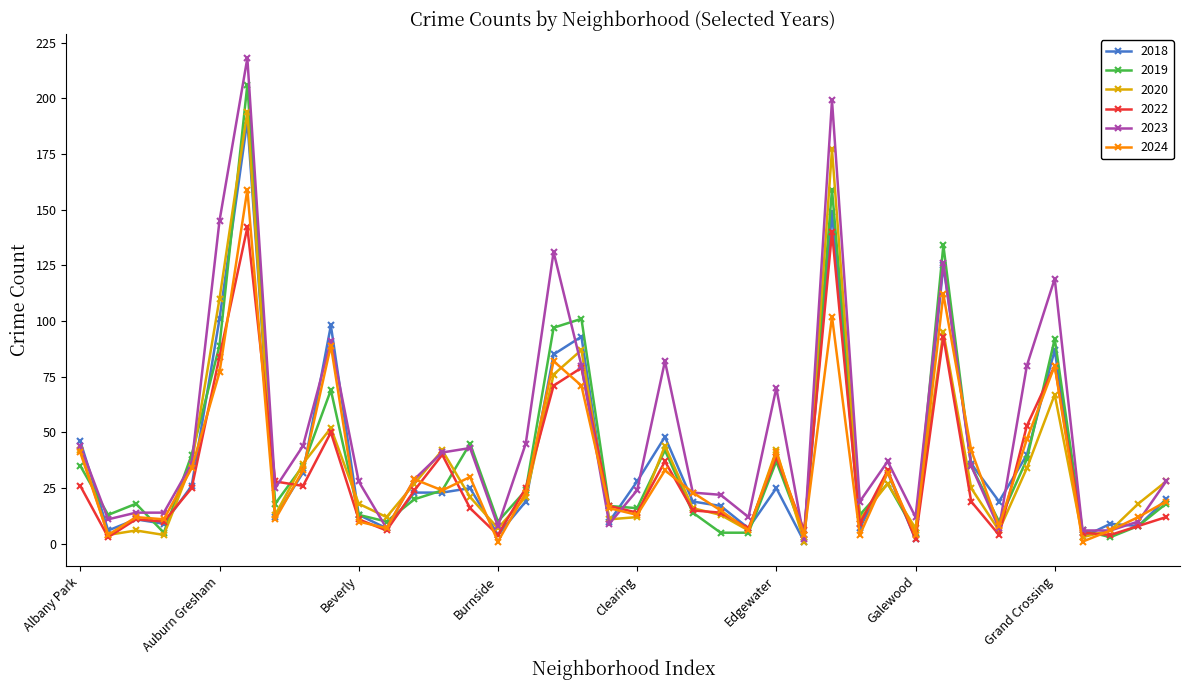

Which series has the largest range (max minus min)?

2023